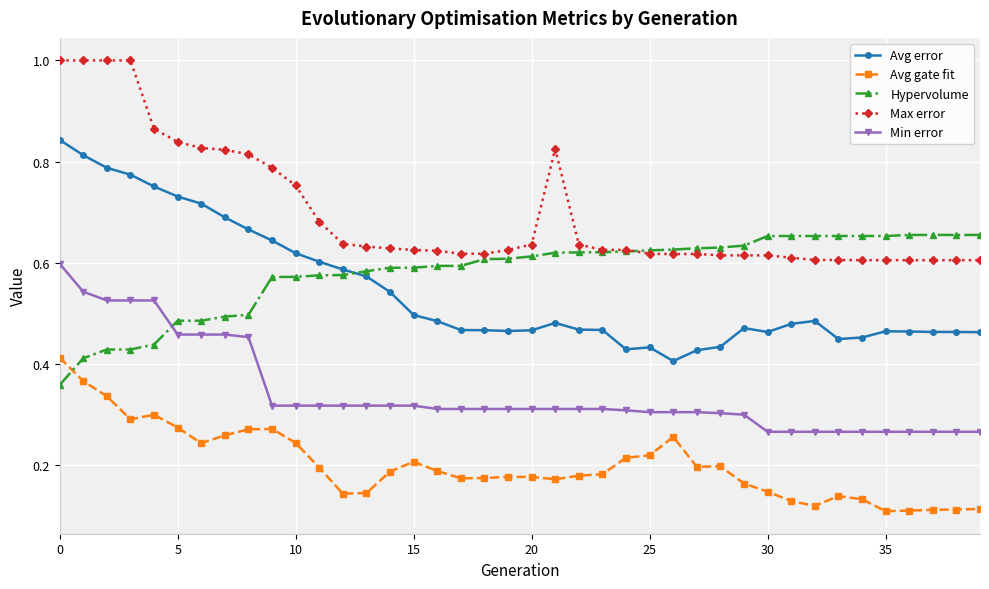

True or false: Avg gate fit and Max error cross at least once.

False